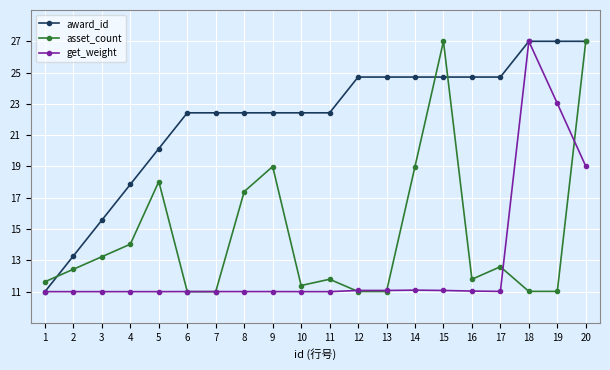

What is the value of the get_weight point at the 7th from the left?

11.0